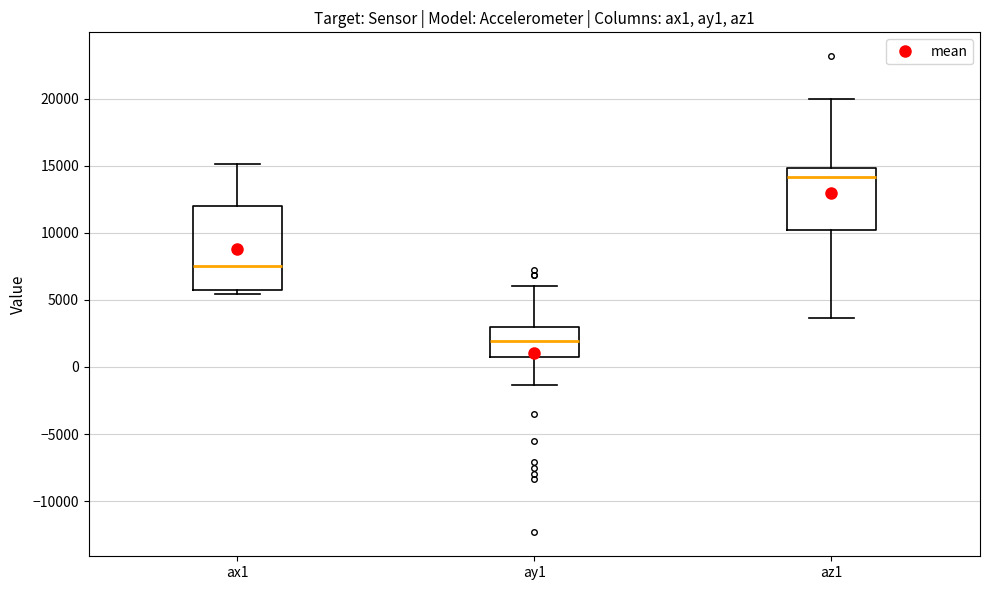

Reading left to right, read every box against the y-axis: the position of its median line, the range the box covers, and the ends of its whiskers. The values are not printed on the chart, so give them approximately, as read against the axis.

ax1: median 7500, box 5500 to 12000, whiskers 5500 (just below the box's lower edge) to 15000
ay1: median 2000, box 500 to 3000, whiskers -1500 to 6000
az1: median 14000, box 10000 to 15000, whiskers 3500 to 20000